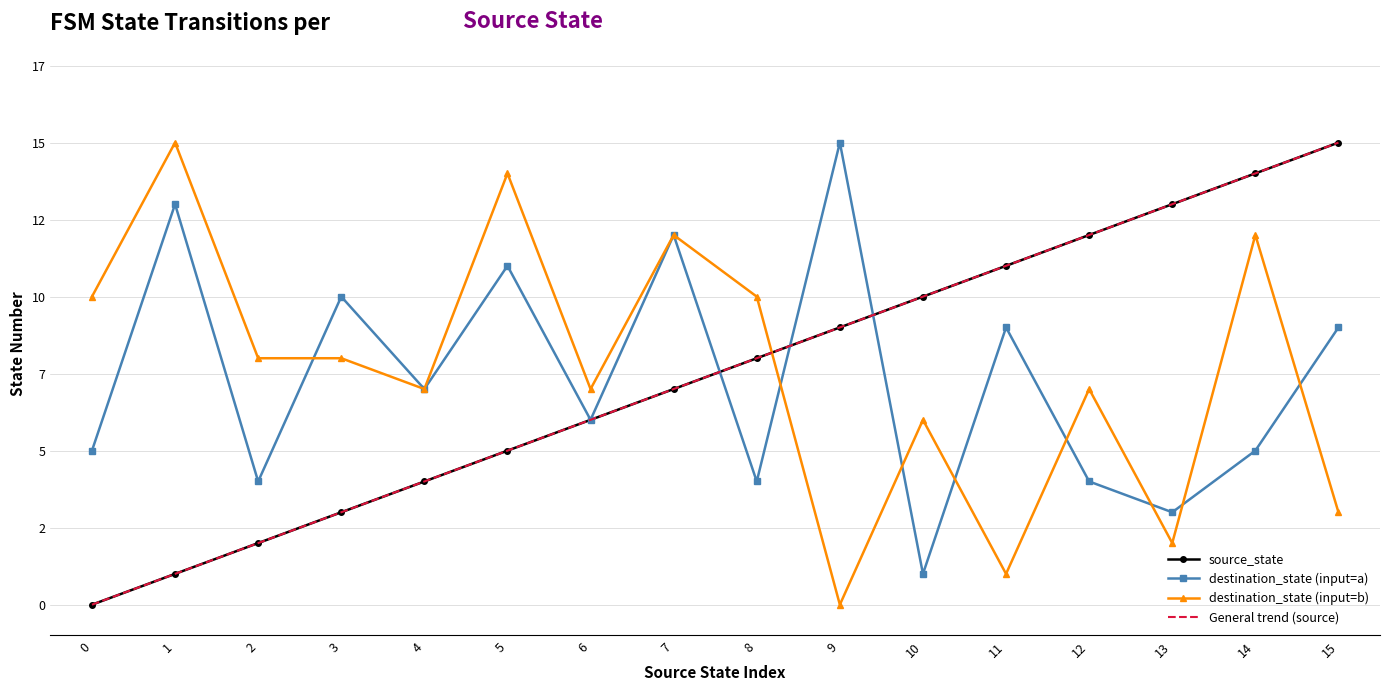

List the labels in order of General trend (source) value, smallest first.

0, 1, 2, 3, 4, 5, 6, 7, 8, 9, 10, 11, 12, 13, 14, 15